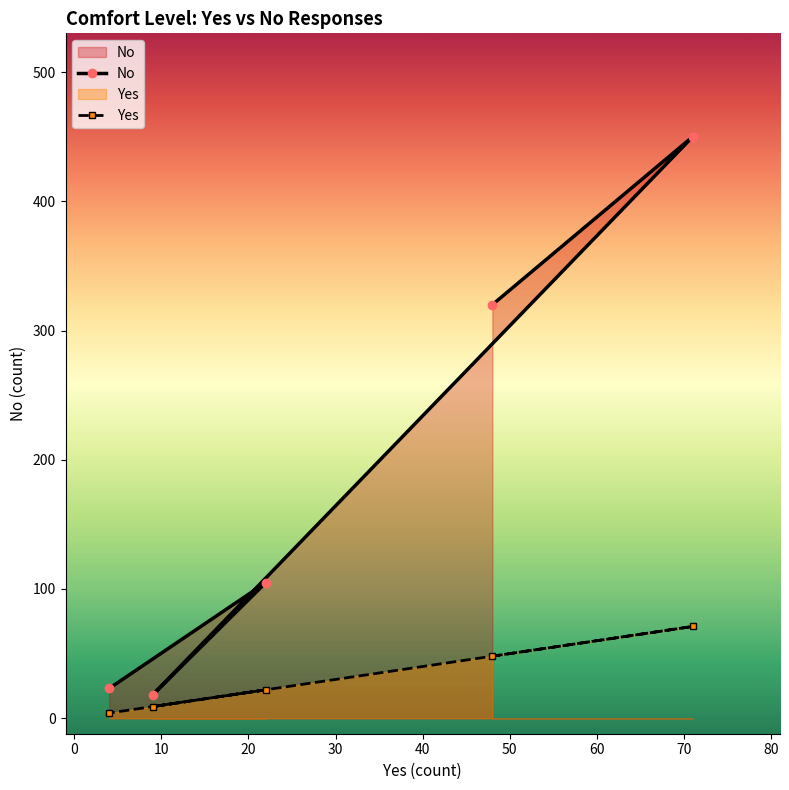

At which category does the chart reach its peak across all series?

Somewhat comfortable